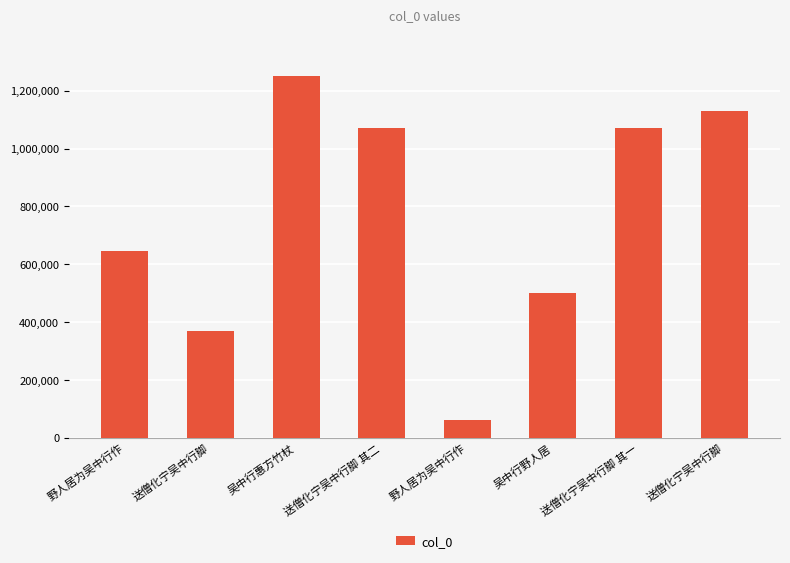

Read the value at 送僧化宁吴中行脚, to the nearest 10.

1130630